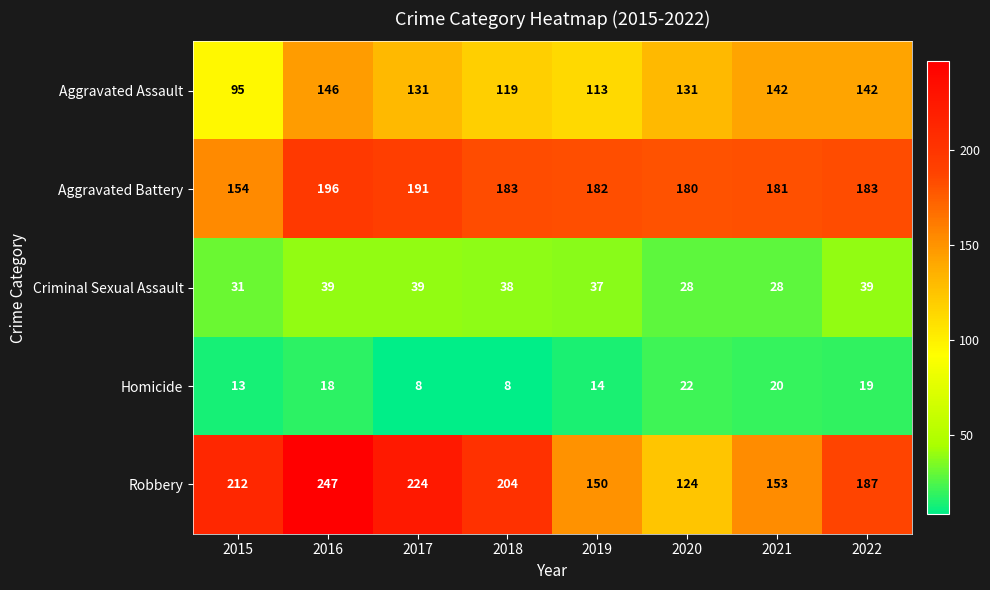

List the series in order of their peak value, lowest first.

Homicide, Criminal Sexual Assault, Aggravated Assault, Aggravated Battery, Robbery